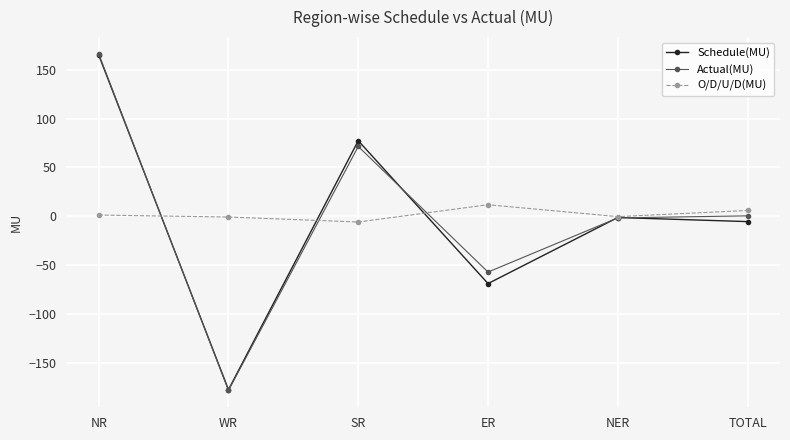

How many values in the Schedule(MU) series are below -1?

4